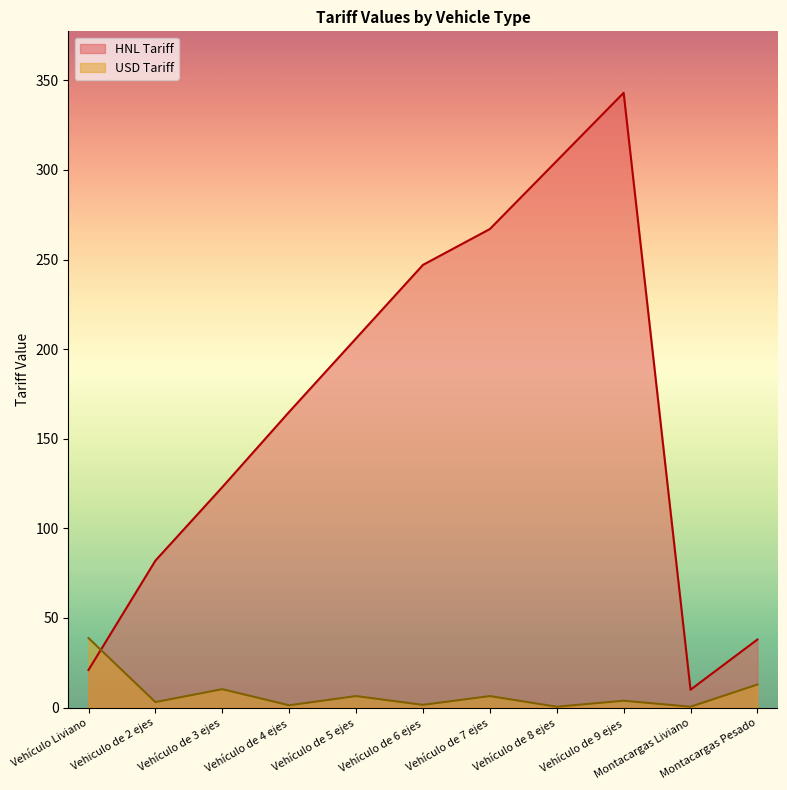

At Vehículo de 3 ejes, list the series in order from smallest to largest.

USD Tariff, HNL Tariff